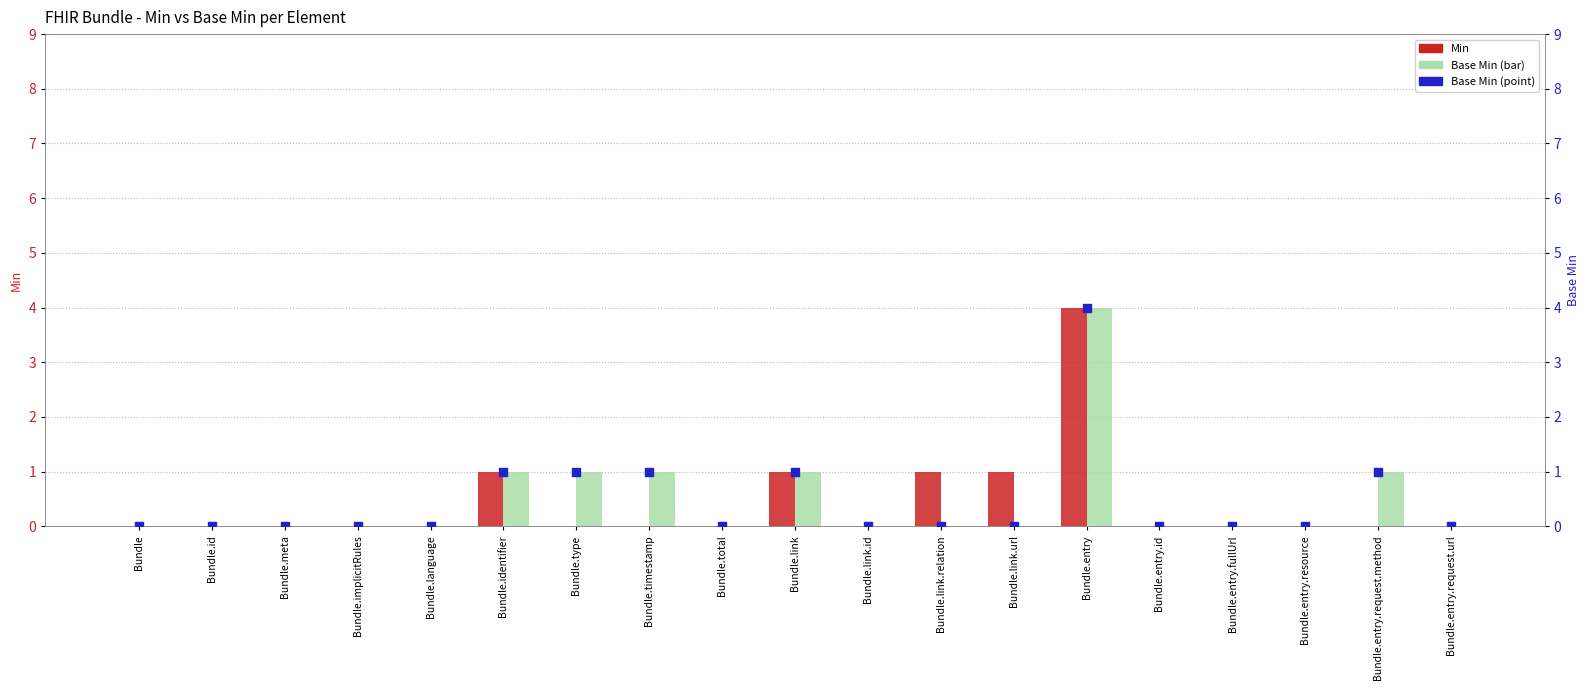

At which category is the sum across all series the highest?

Bundle.entry